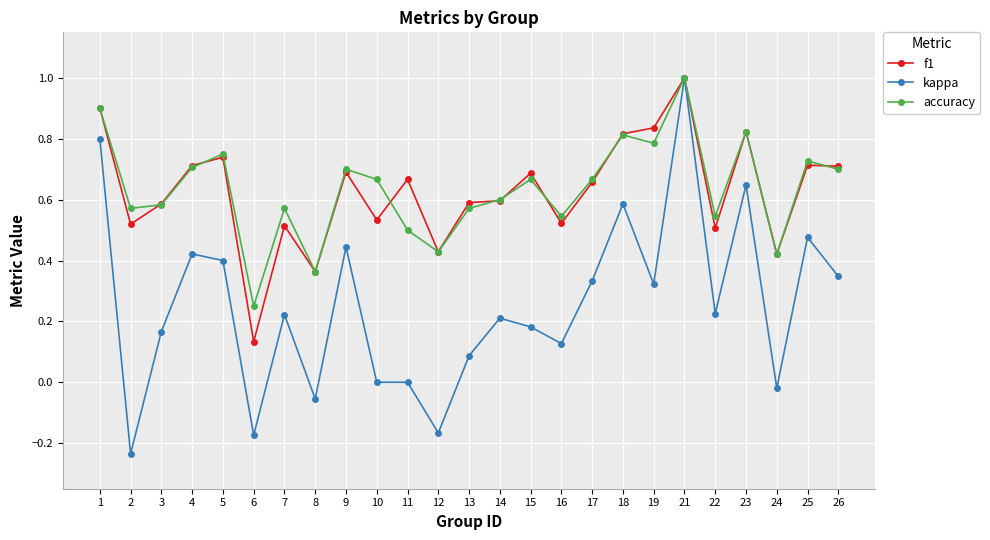

What is the value of the accuracy point at the 20th from the left?

1.0